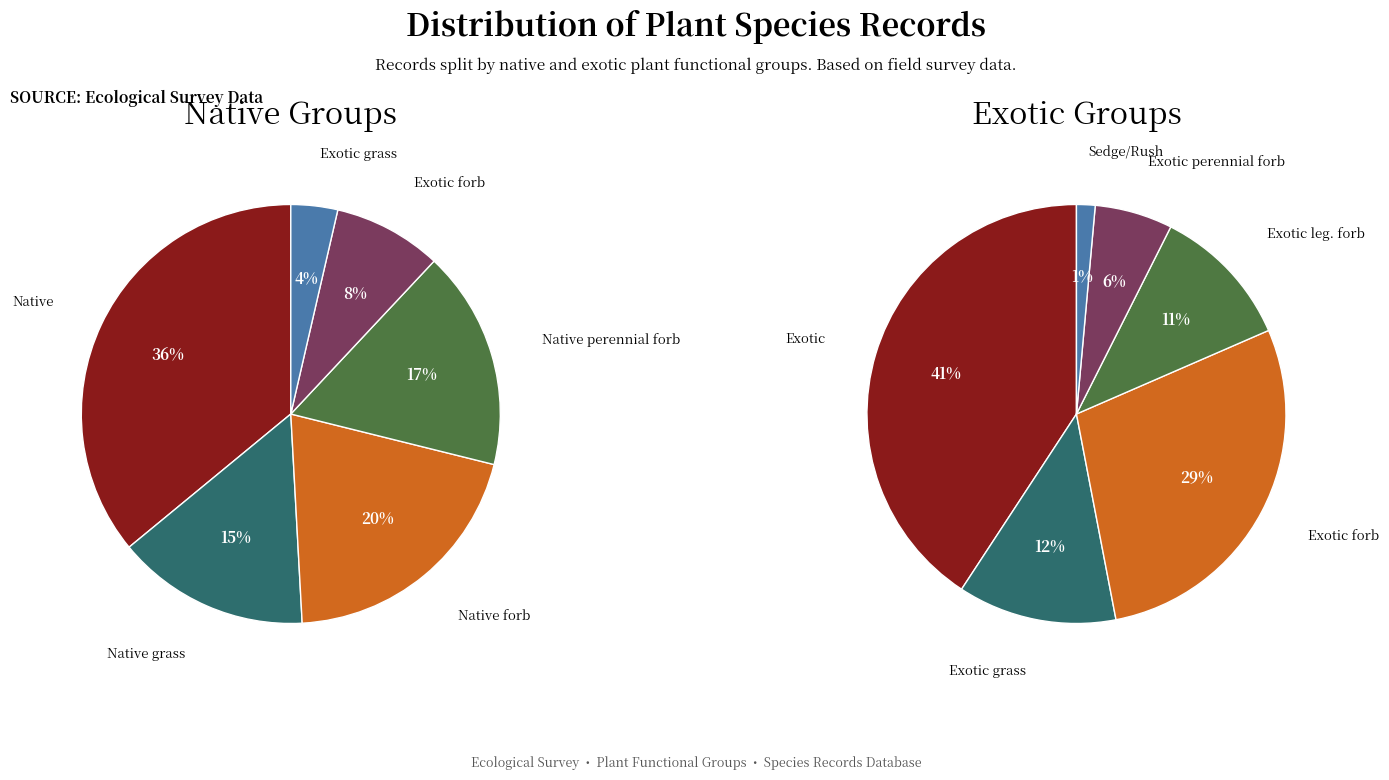

Does Exotic forb account for over 50% of the chart?

No